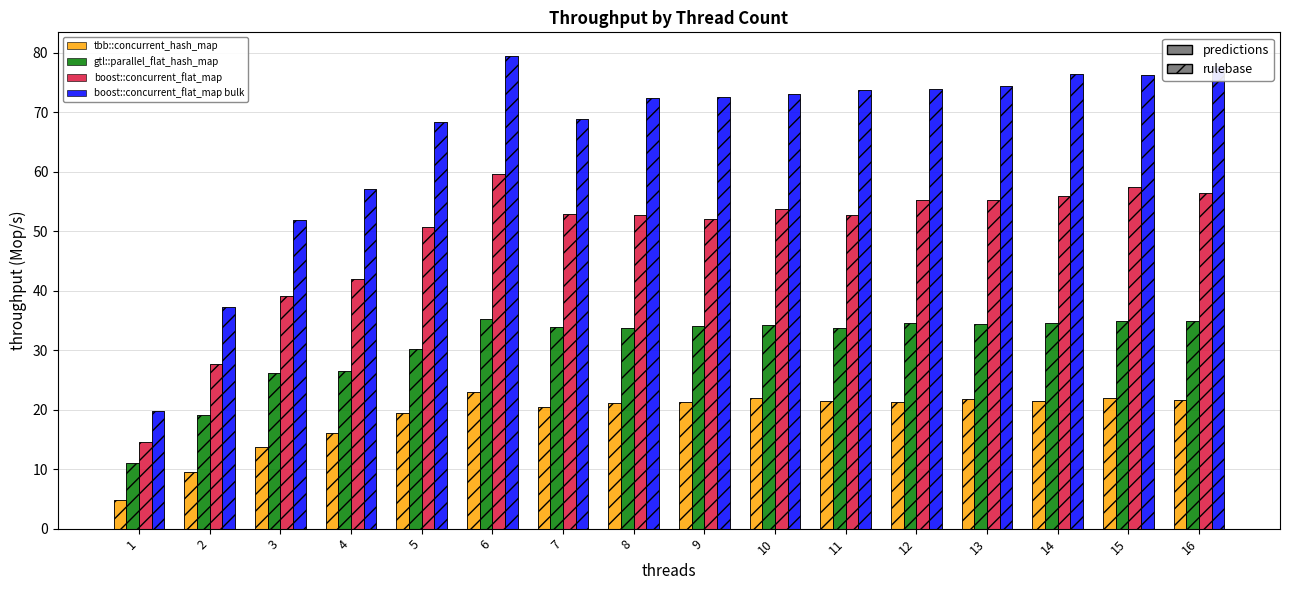

At how many categories does at least one series exceed 39?

14